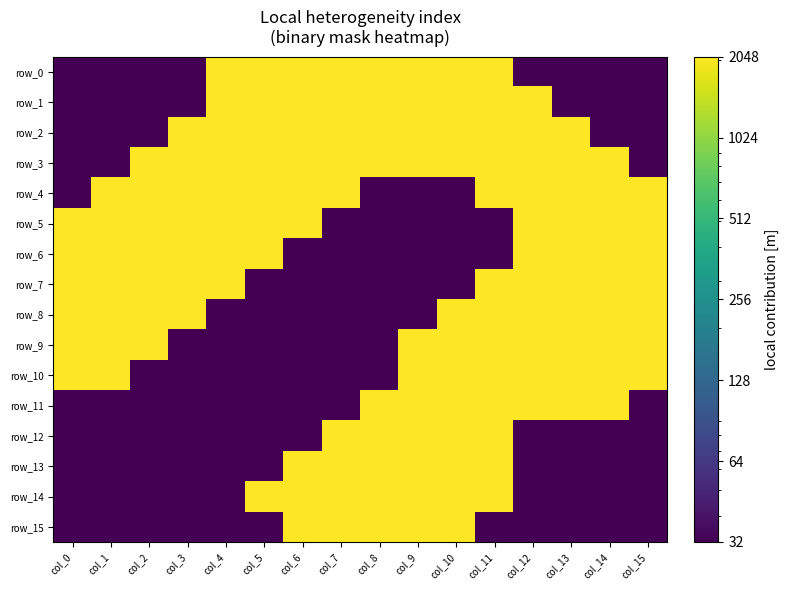

What is the difference between the second highest and minimum values in the row_3 series?

2016